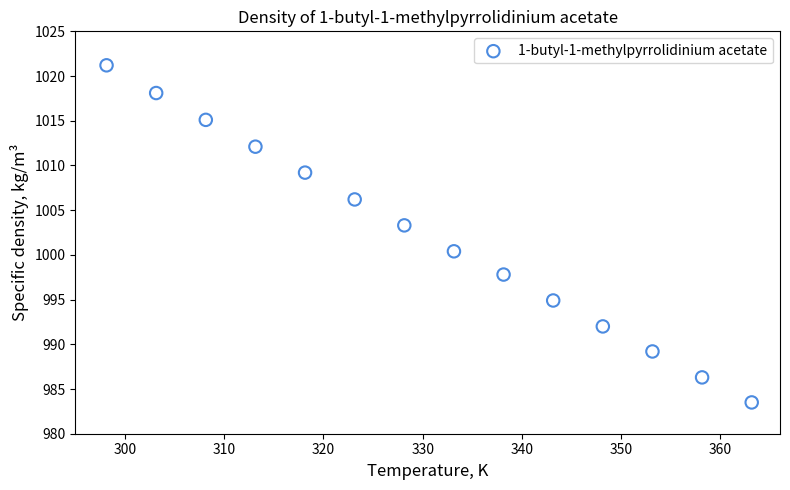

What is the range of X values (max minus min)?

65.0